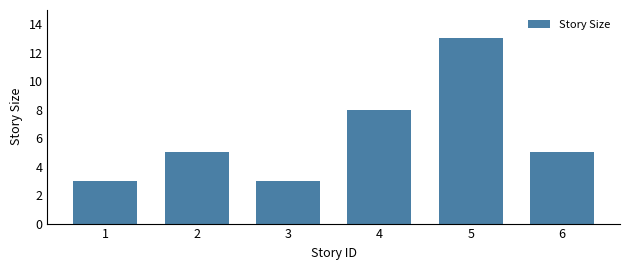

Reading left to right, what are all the values shown in this chart?

1=3	2=5	3=3	4=8	5=13	6=5